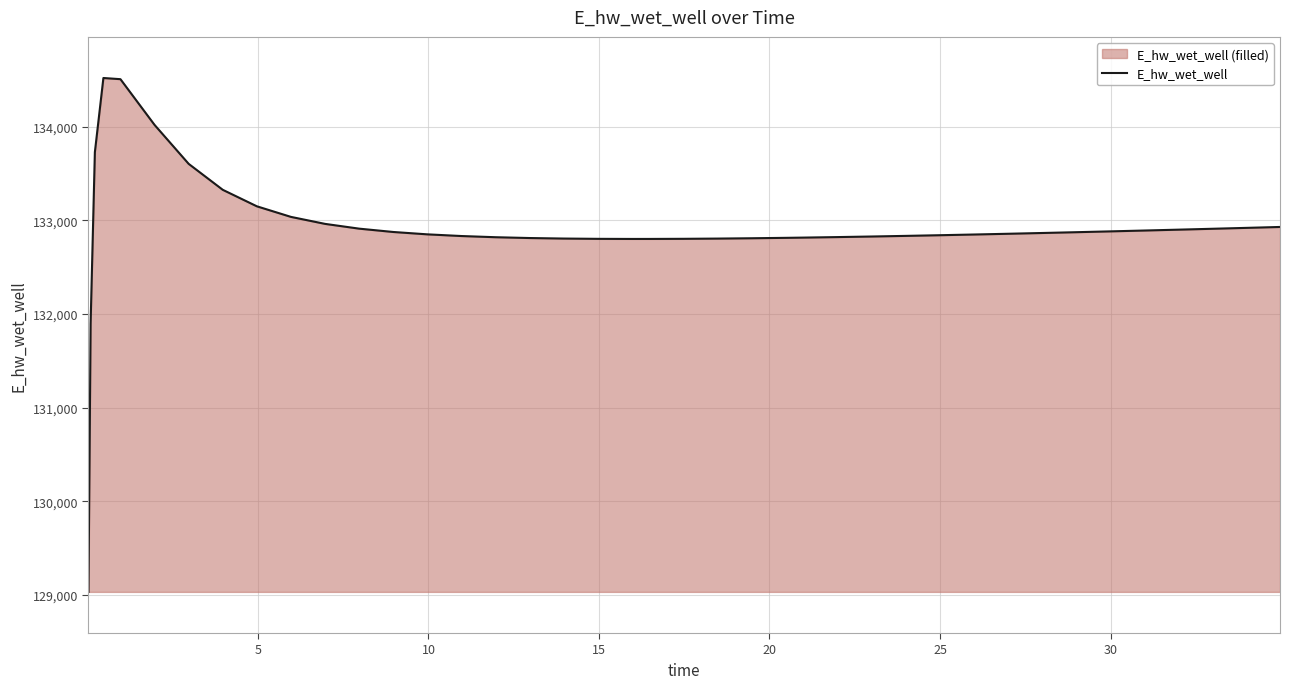

What is the smallest value displayed?

129030.7